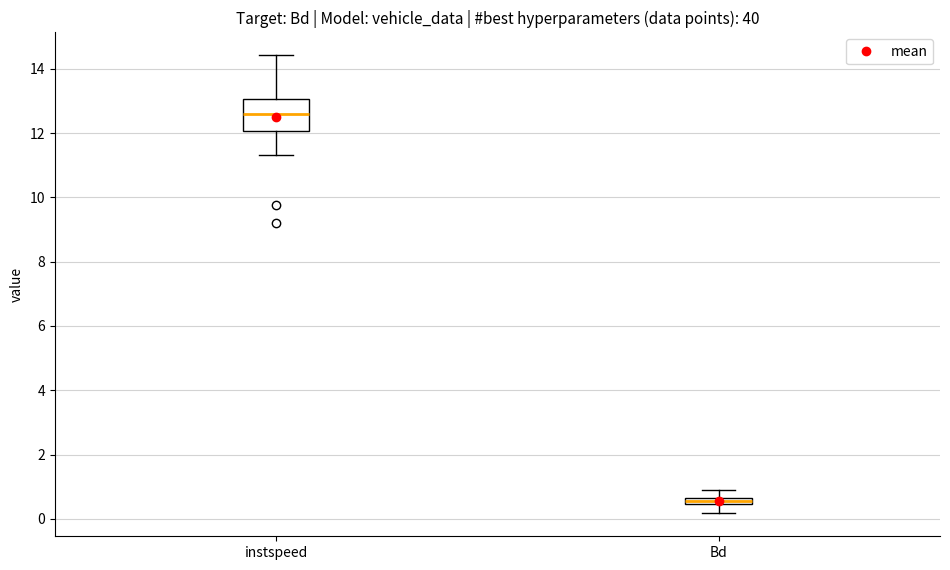

Comparing the boxes themselves (not the whiskers), which one is the tallest?

instspeed